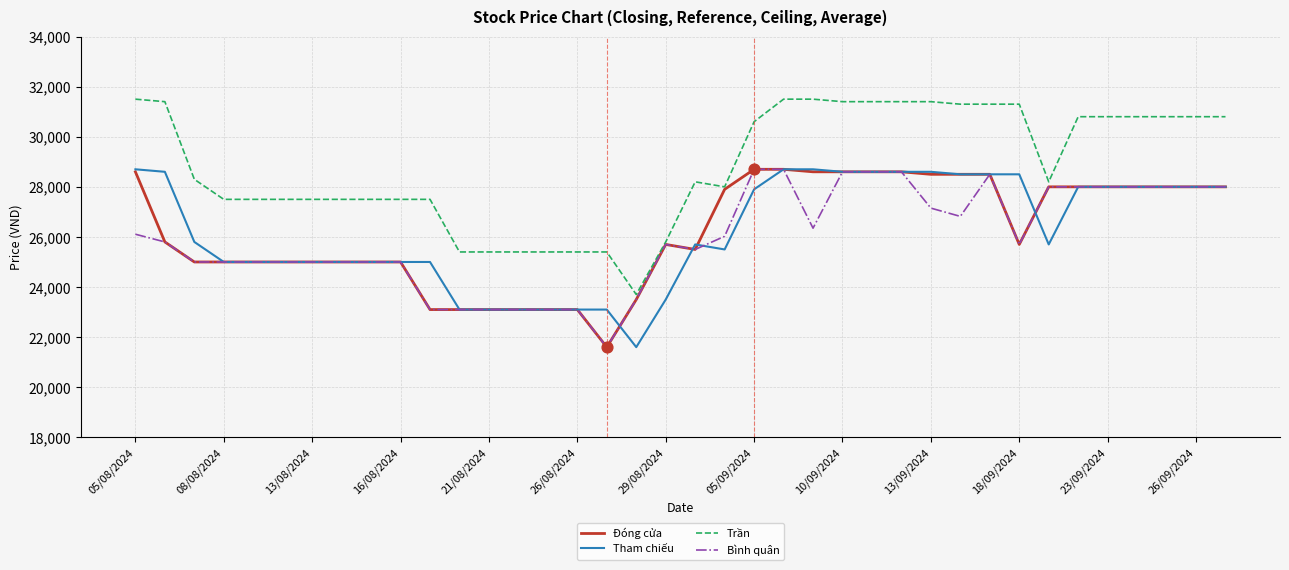

Which series has the widest spread of values?

Trần